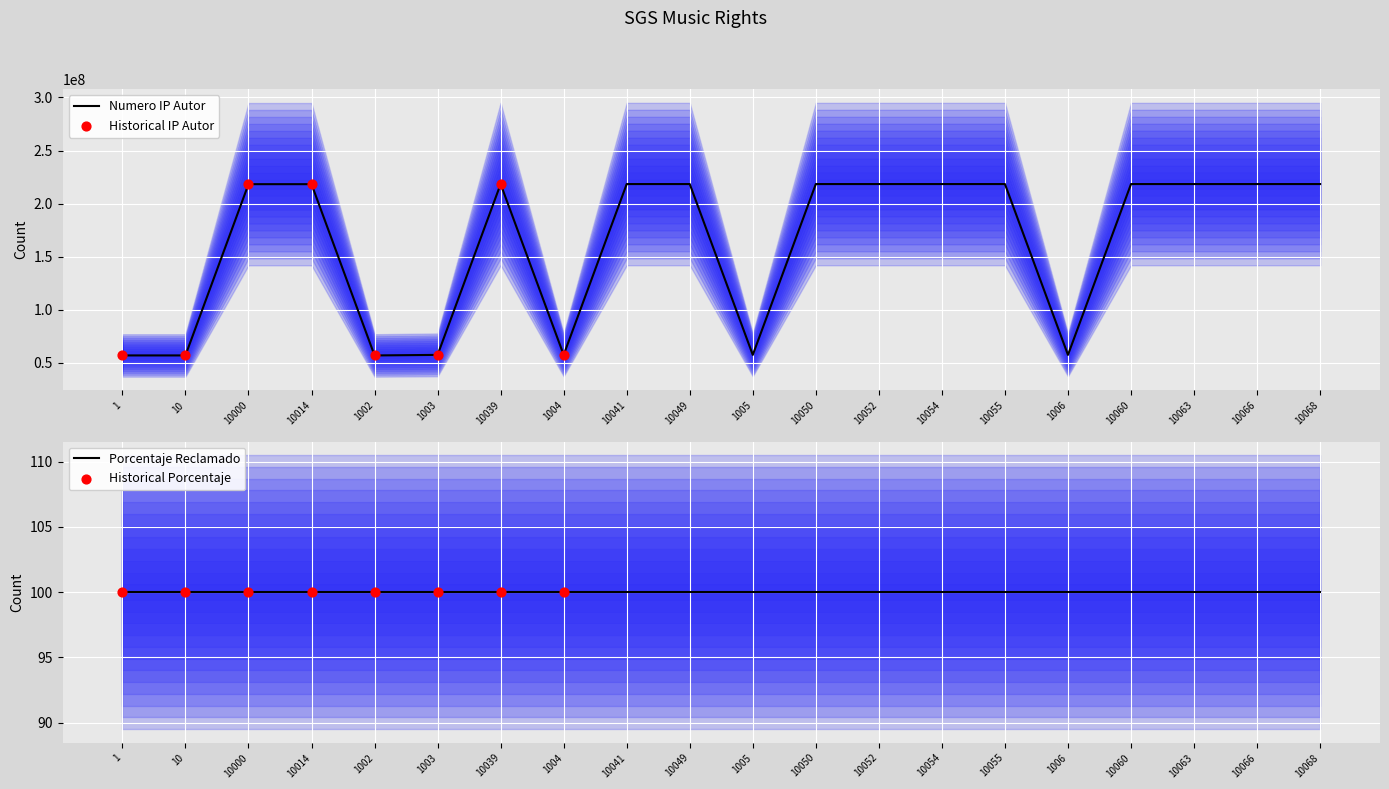

What is the ratio of the value at 10055 to the value at 1005?

3.8